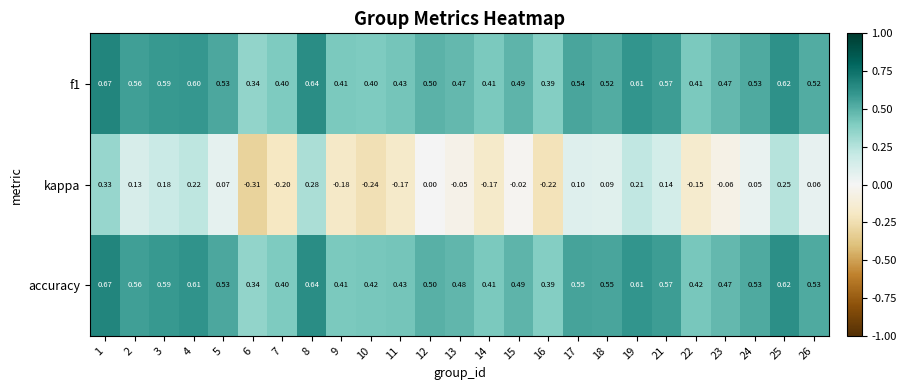

Which series has the widest spread of values?

kappa